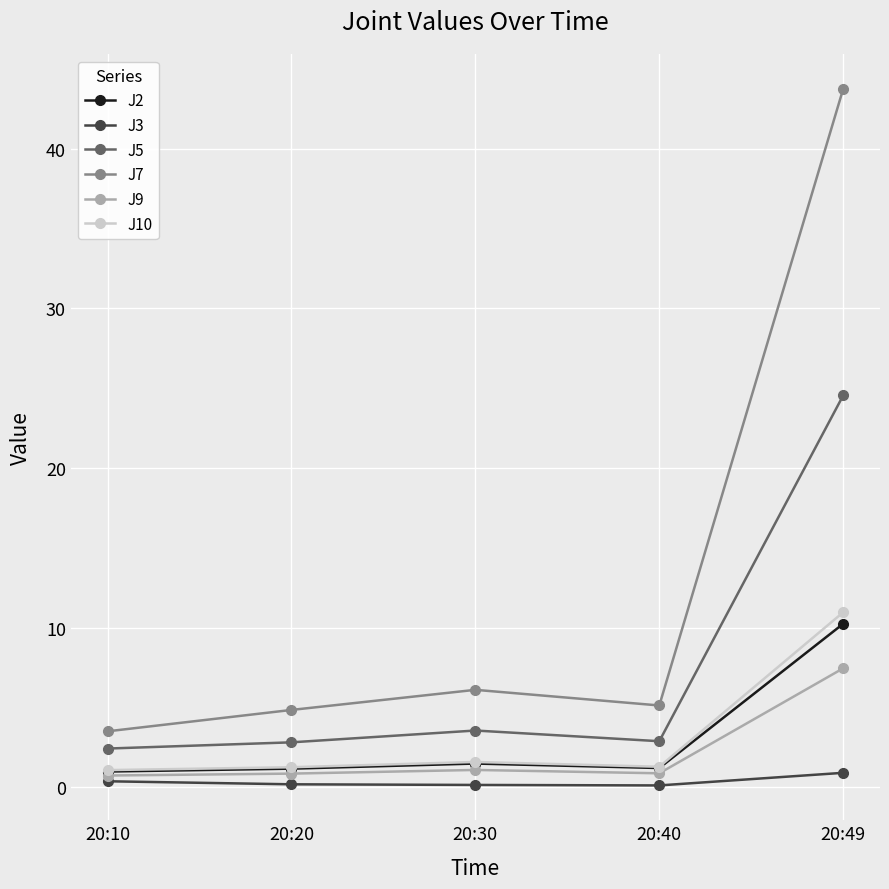

In J3, how many points are lower than both neighbors (excluding endpoints)?

1